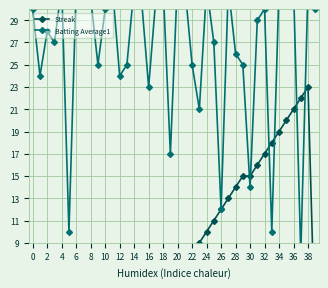

Where do Streak and Batting Average1 first cross each other?

29 and 30